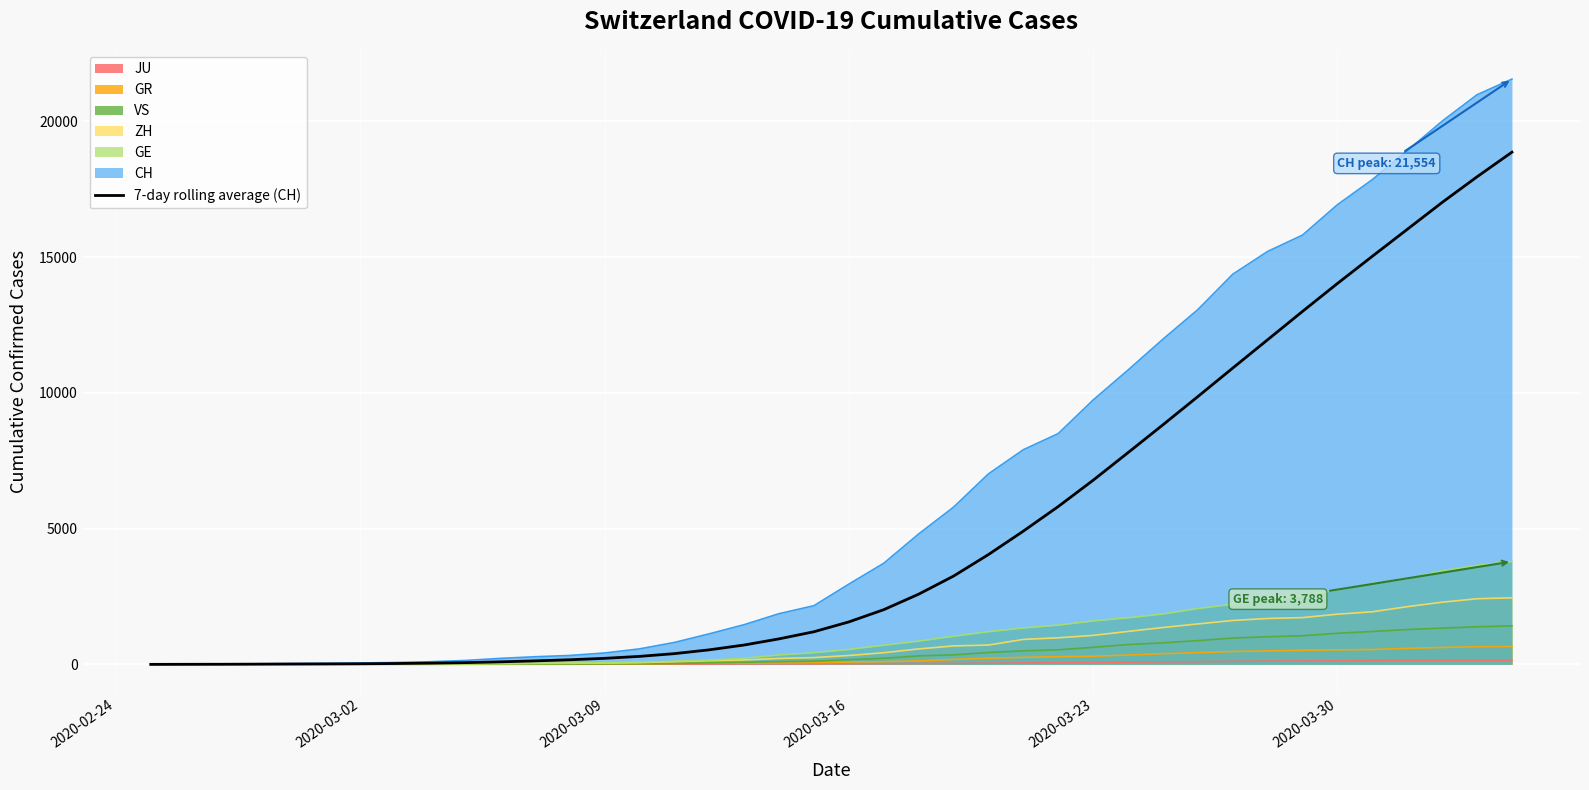

What is the value of the 29th point from the left?

7796.9